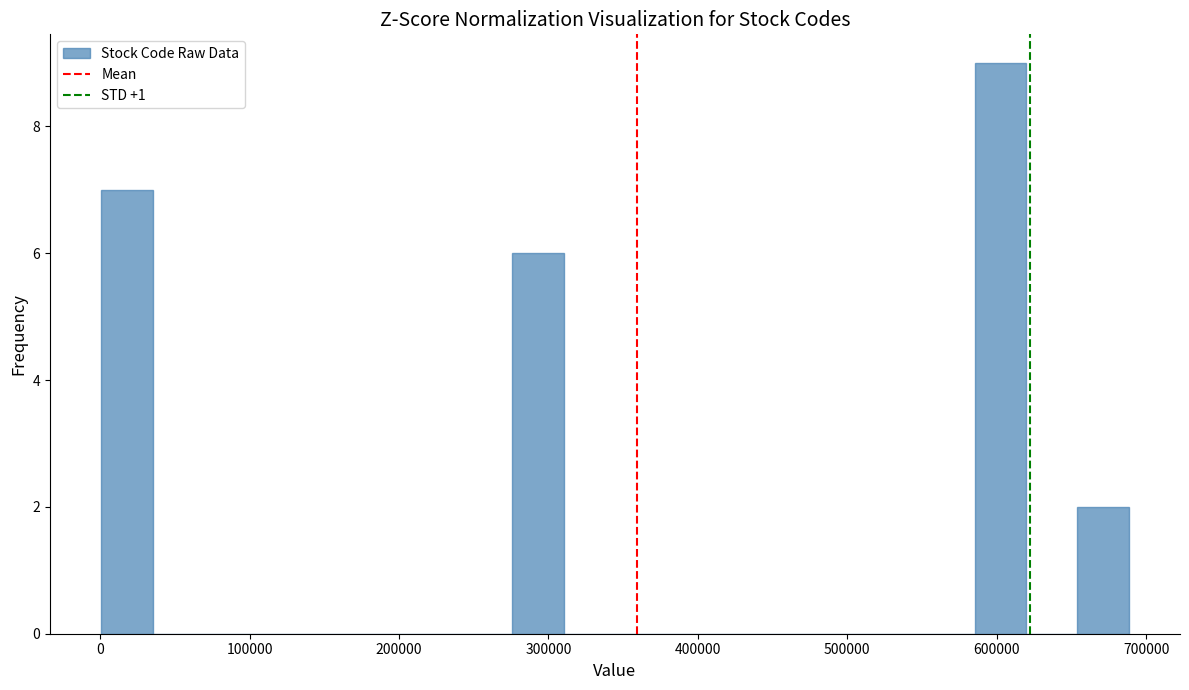

Around what value on the x-axis is the tallest bar? Give the approximate position of its centre, as read against the axis.

600000